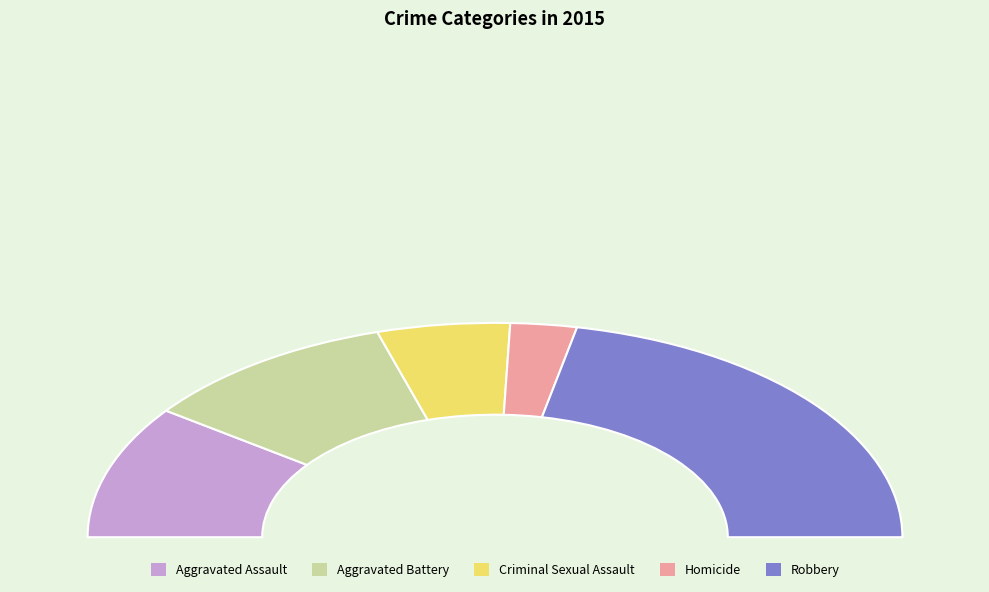

Which has a higher value, Aggravated Battery or Robbery?

Robbery